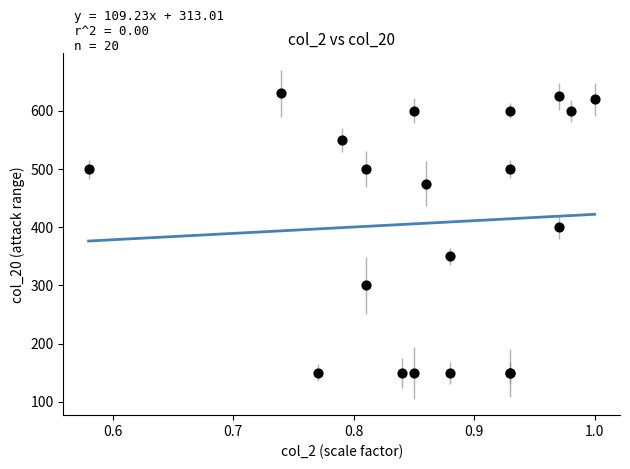

What Y value in the scatter plot is closest to 390?

400